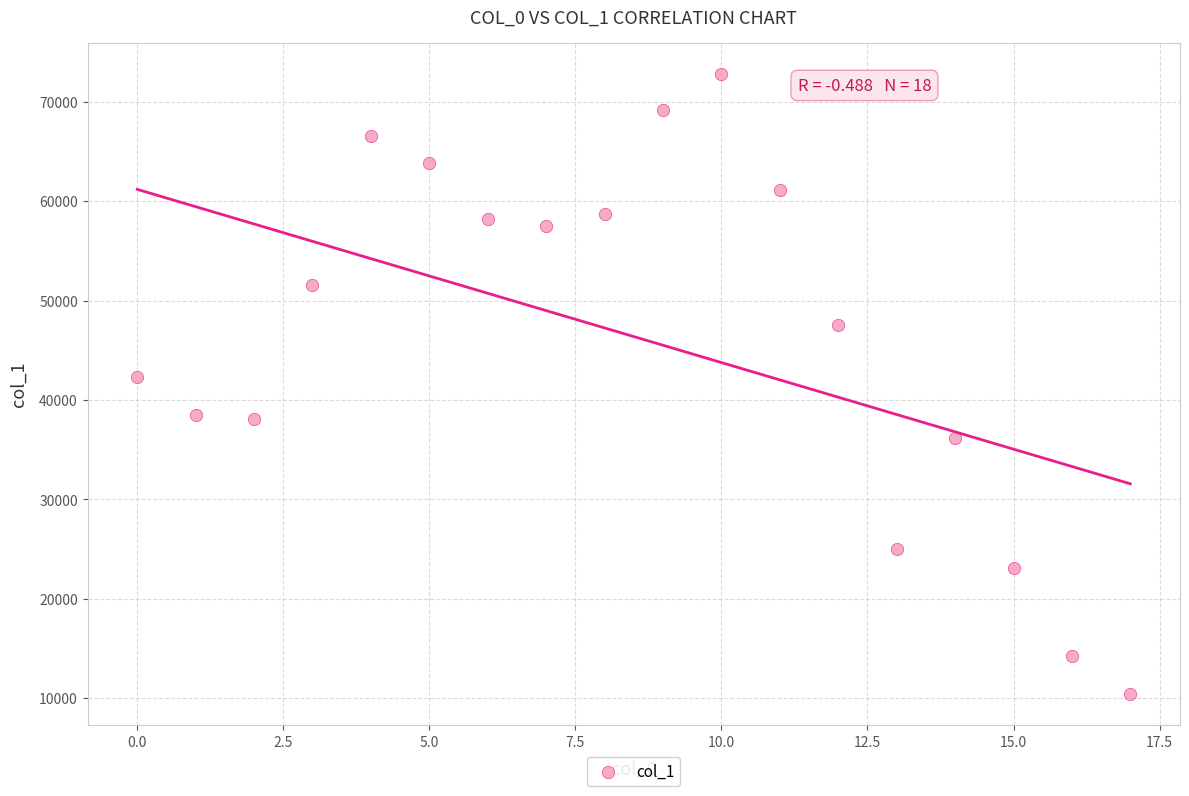

What is the range of Y values (max minus min)?

62408